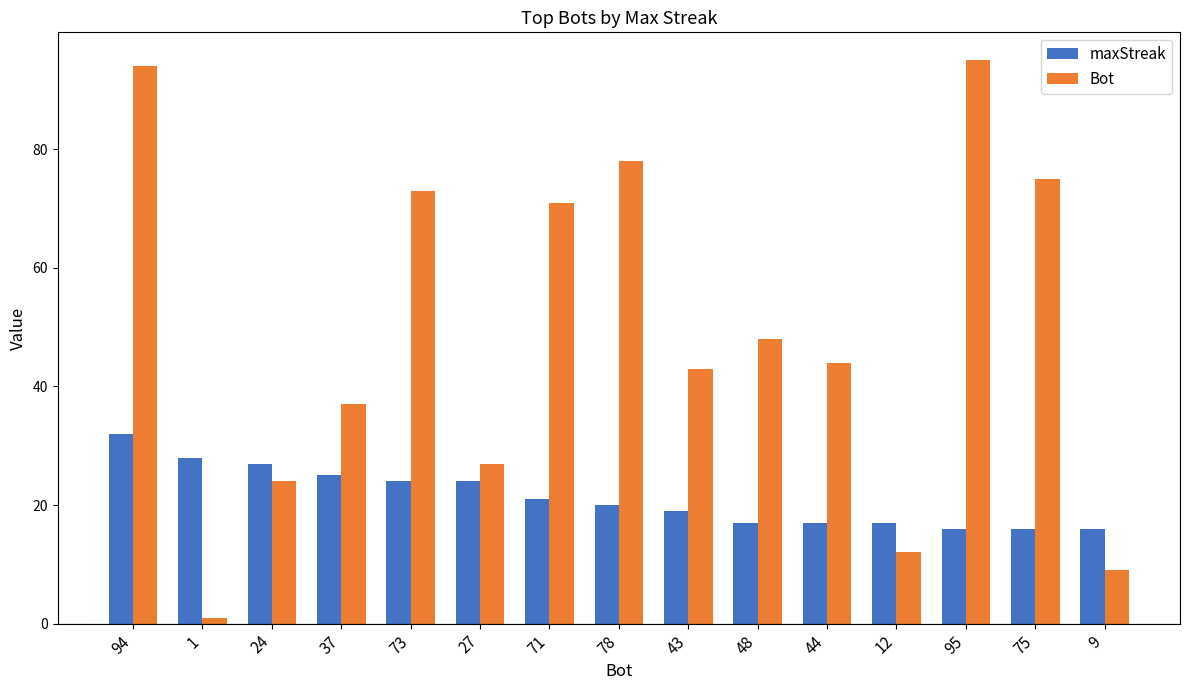

Which series has the largest total across all categories?

Bot